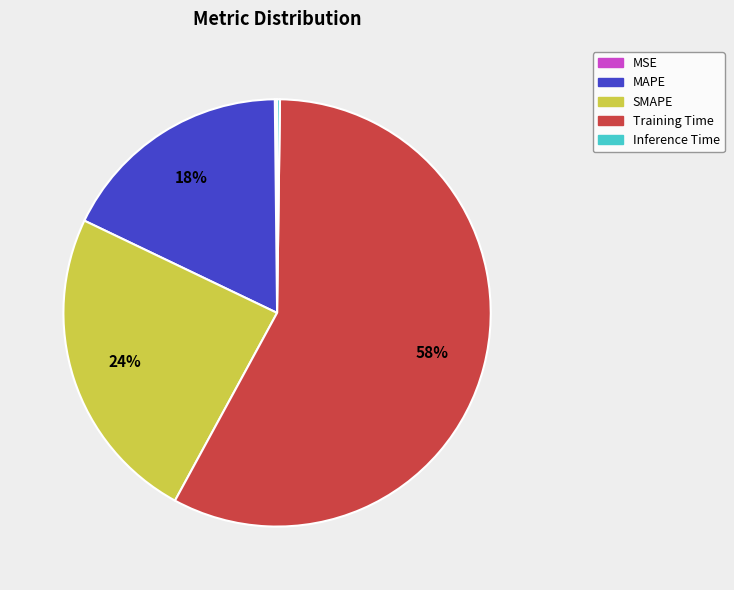

Is Training Time the majority of the pie?

Yes